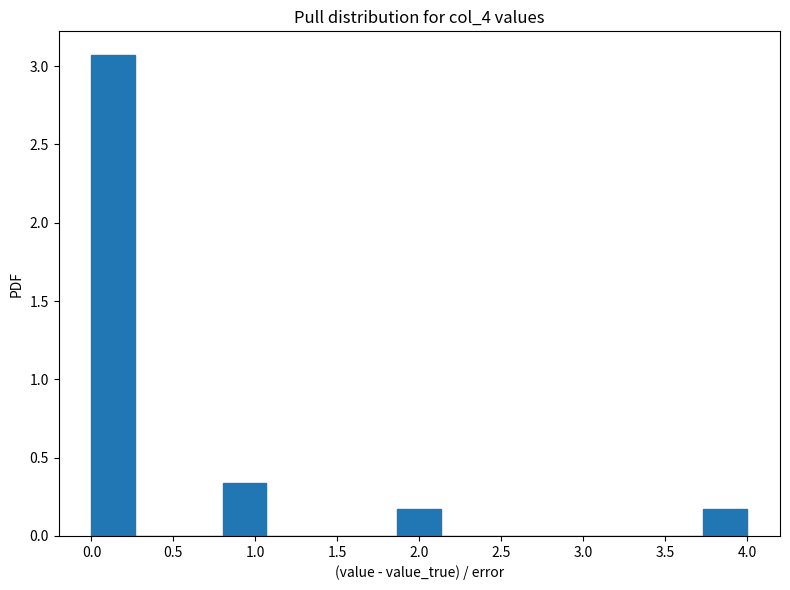

Which range on the x-axis has the tallest bar?

0.00 to 0.25